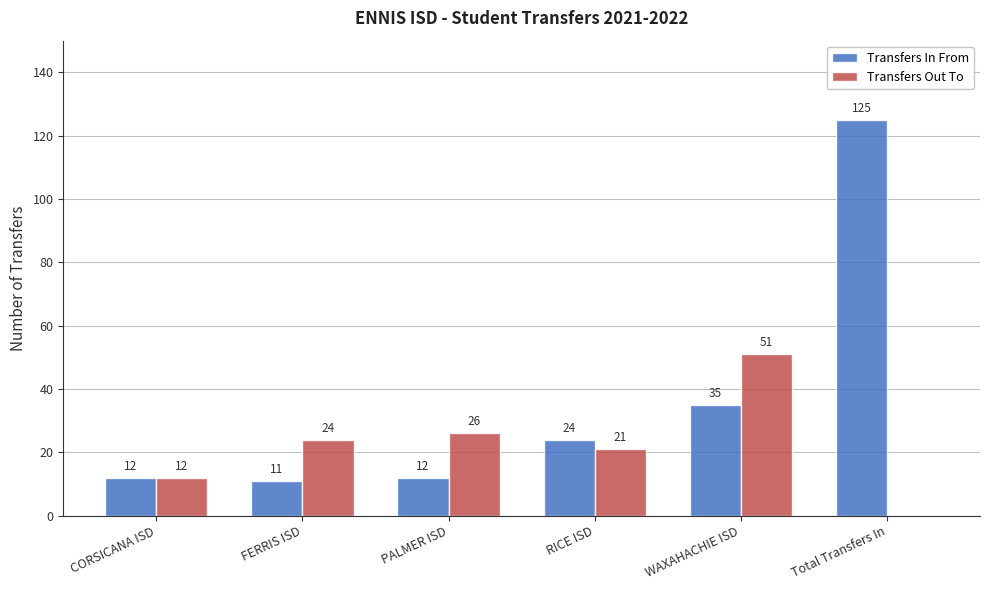

Reading left to right, list all the values displayed in this chart.

Transfers In From: CORSICANA ISD=12	FERRIS ISD=11	PALMER ISD=12	RICE ISD=24	WAXAHACHIE ISD=35	Total Transfers In=125
Transfers Out To: CORSICANA ISD=12	FERRIS ISD=24	PALMER ISD=26	RICE ISD=21	WAXAHACHIE ISD=51	Total Transfers In=0